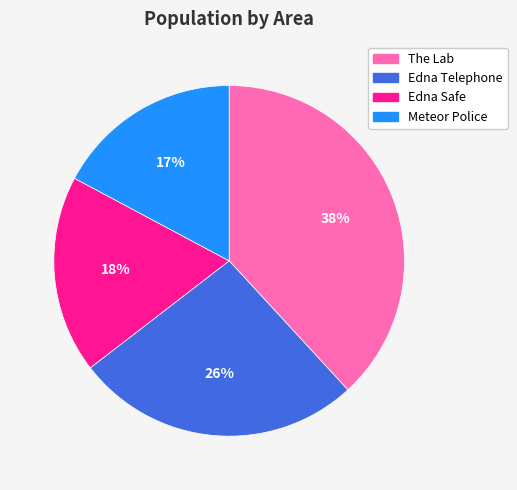

Is there a majority slice in this chart?

No